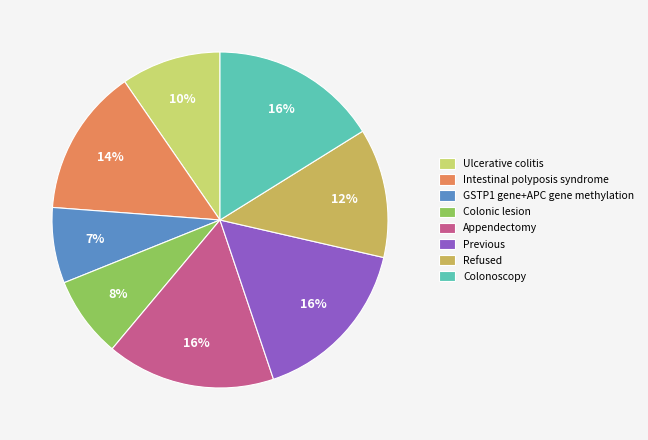

What percentage is the Colonoscopy slice, to the nearest percent?

16%